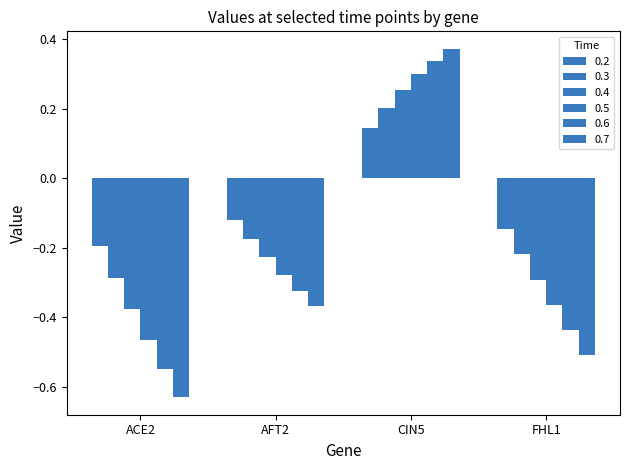

How many values in 0.7 are above zero?

1